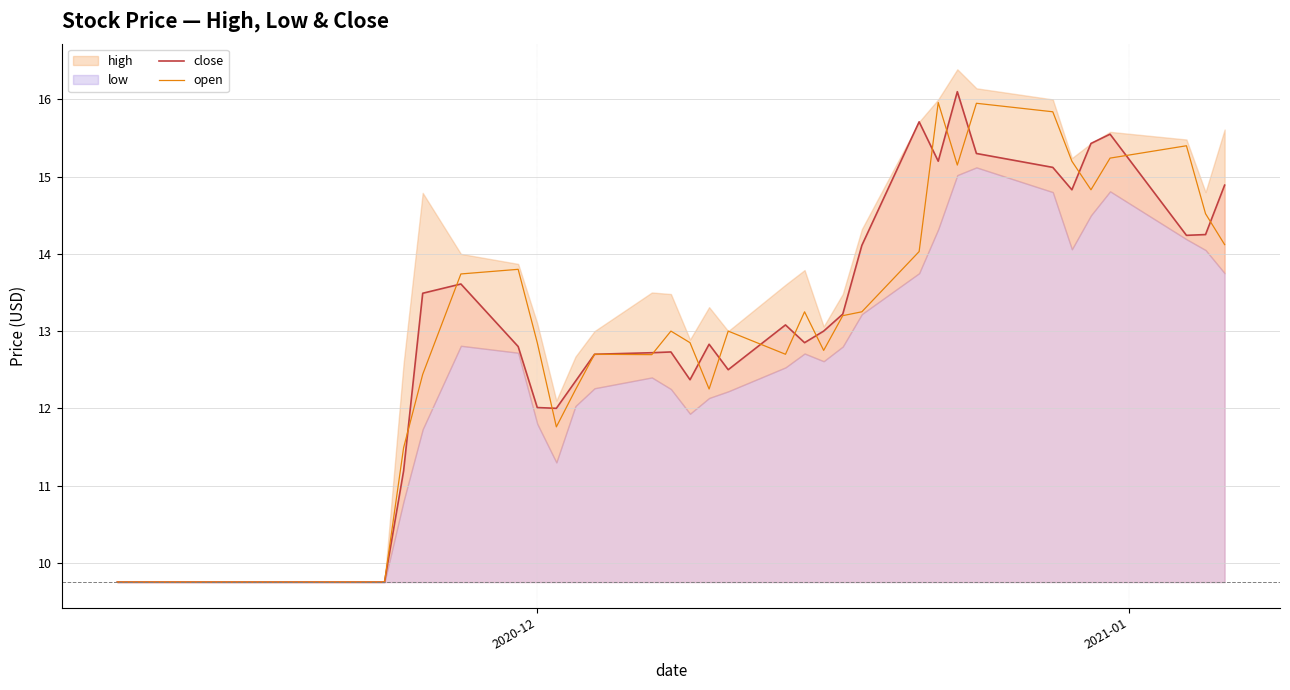

What is the minimum value for close?

9.8